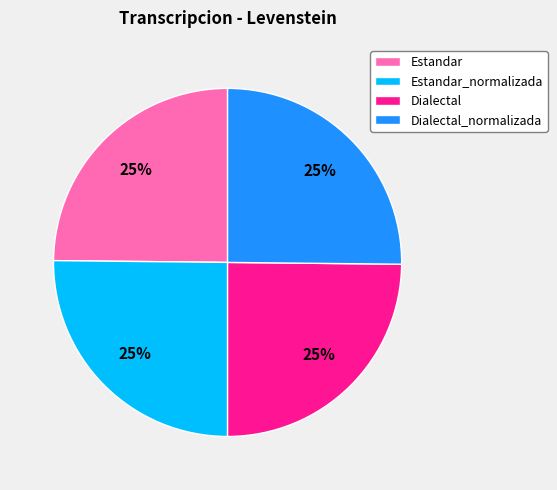

To the nearest percent, what portion does Dialectal represent?

25%